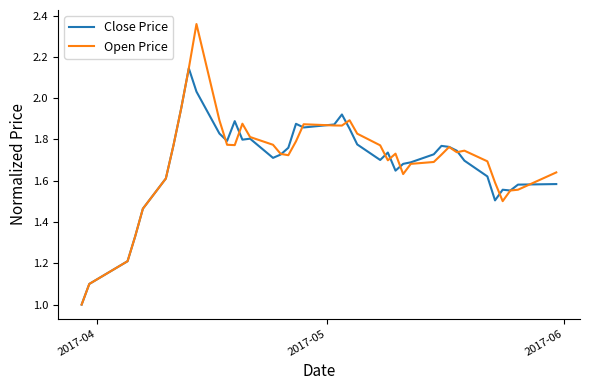

What is the minimum value shown in the chart?

1.0